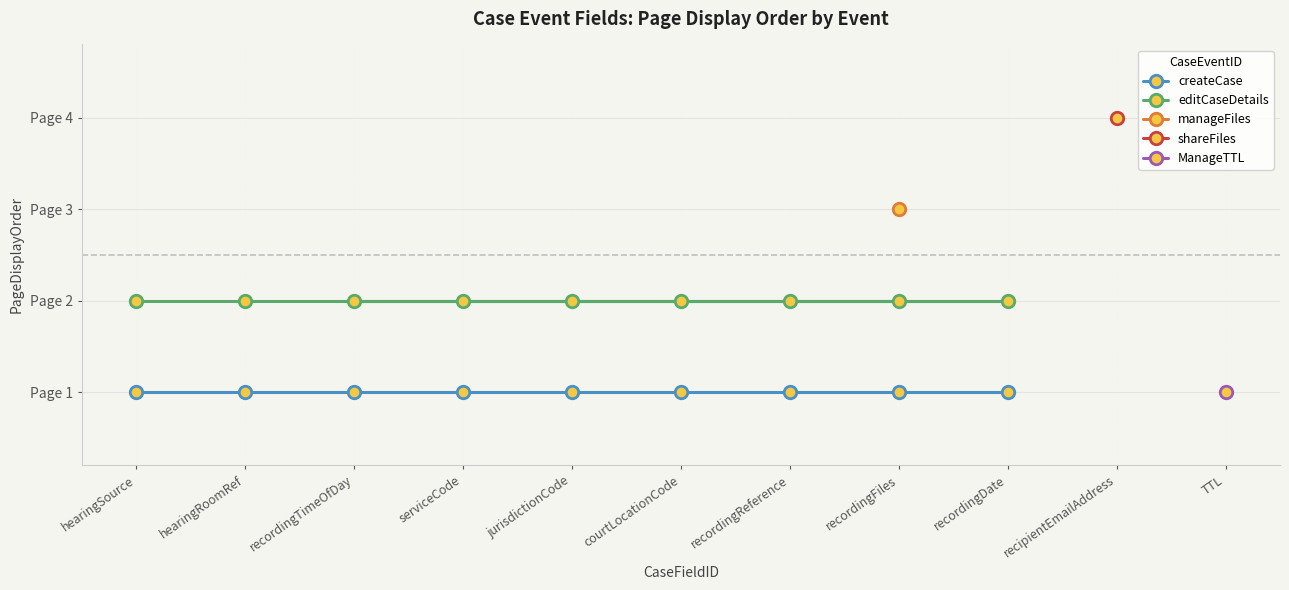

Is the value of createCase at jurisdictionCode greater than the value of editCaseDetails at recordingReference?

No